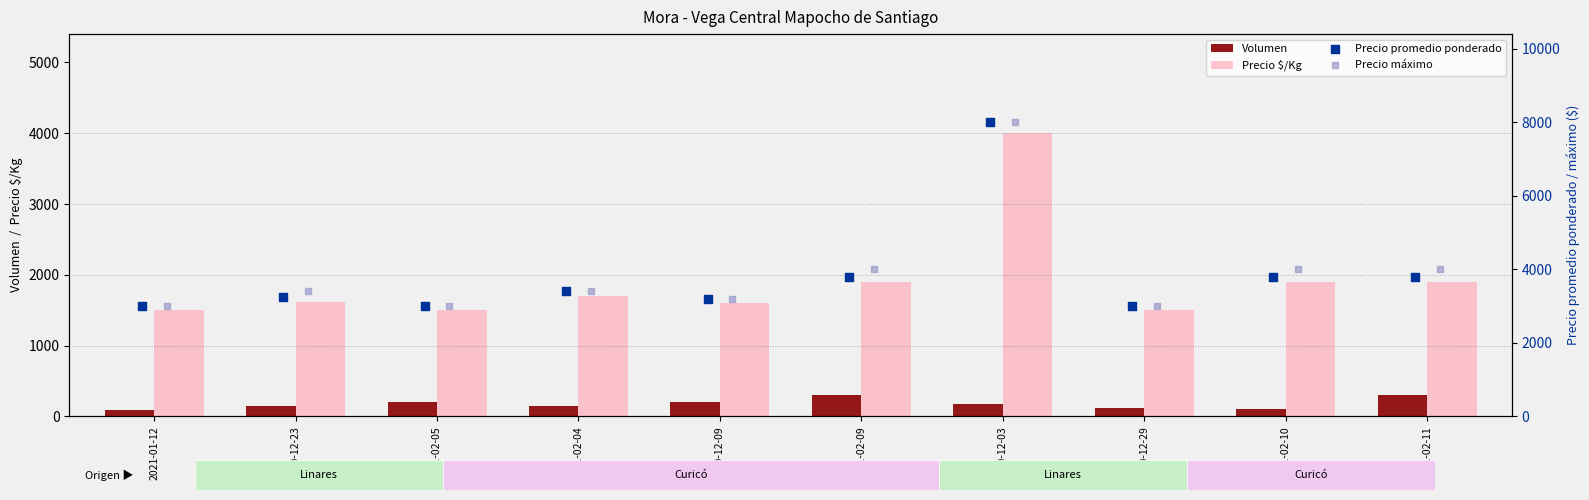

Which series contains the lowest Y value?

Volumen